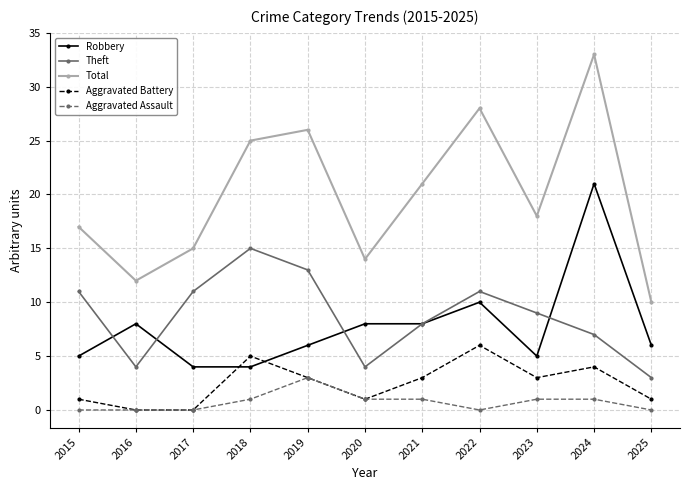

How many series are shown in this chart?

5